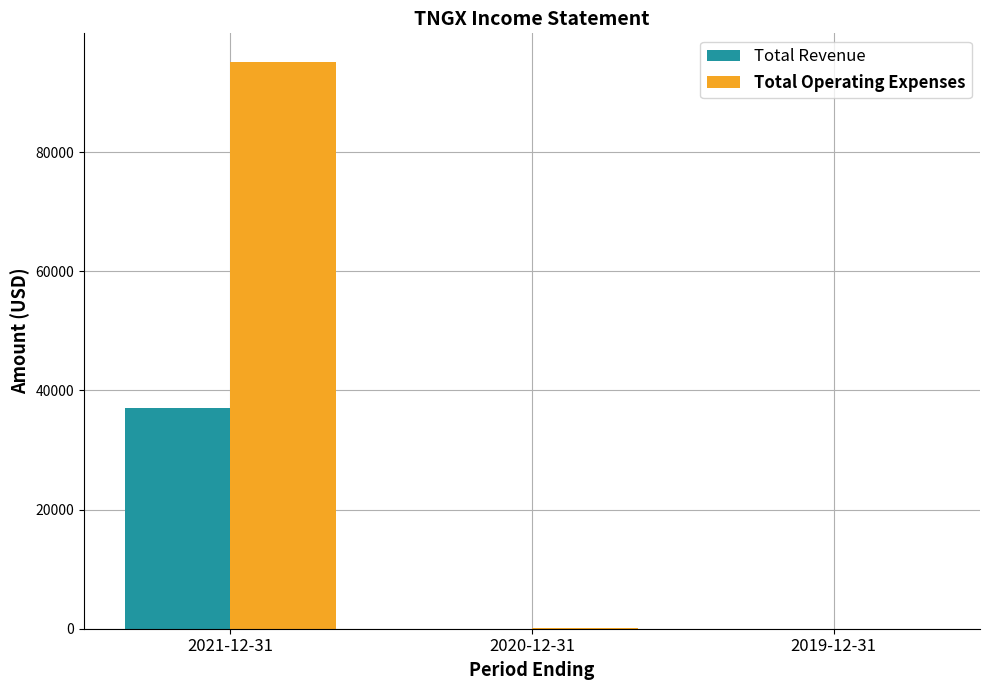

The value of Total Operating Expenses at 2021-12-31 is 62243. True or false?

False